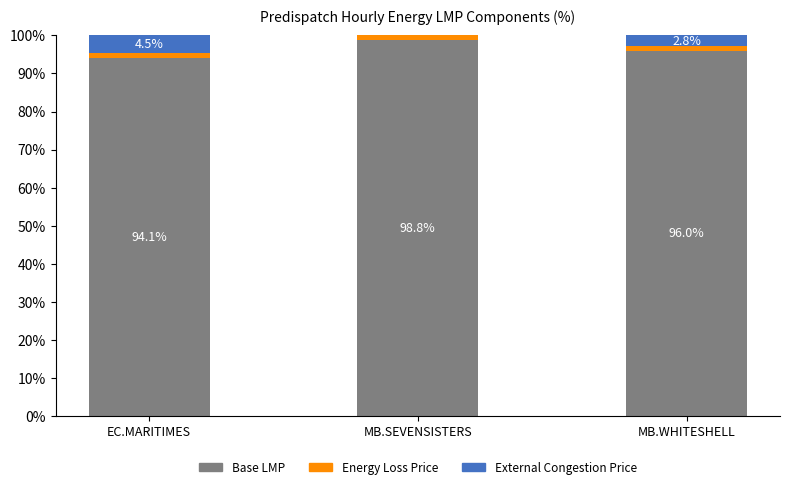

What is the highest value of the Base LMP series?

98.8